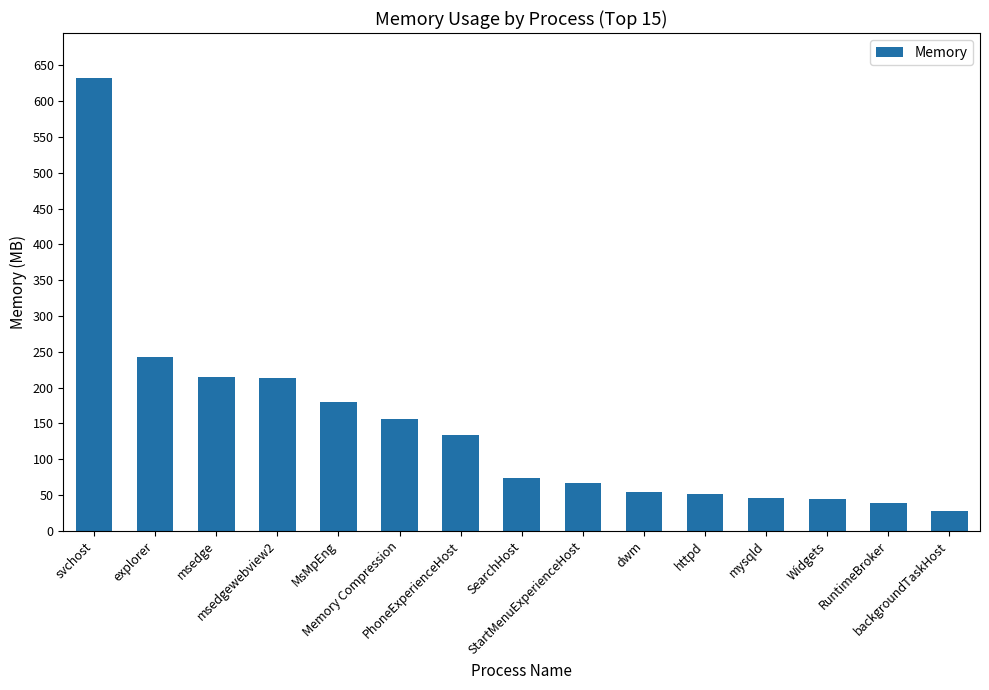

What is the value of the 15th bar from the left?

26.8